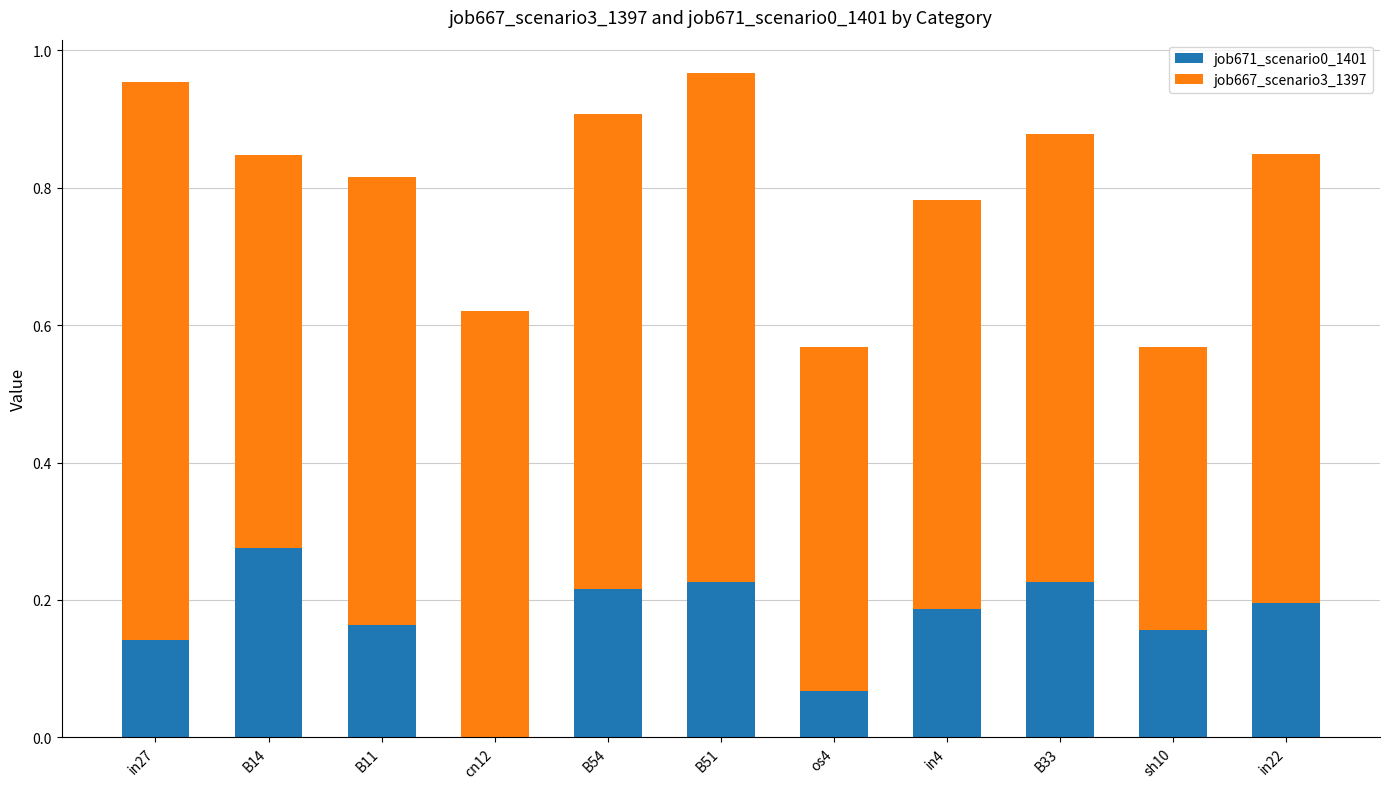

True or false: job671_scenario0_1401 has a value of 0.1 at in4.

False